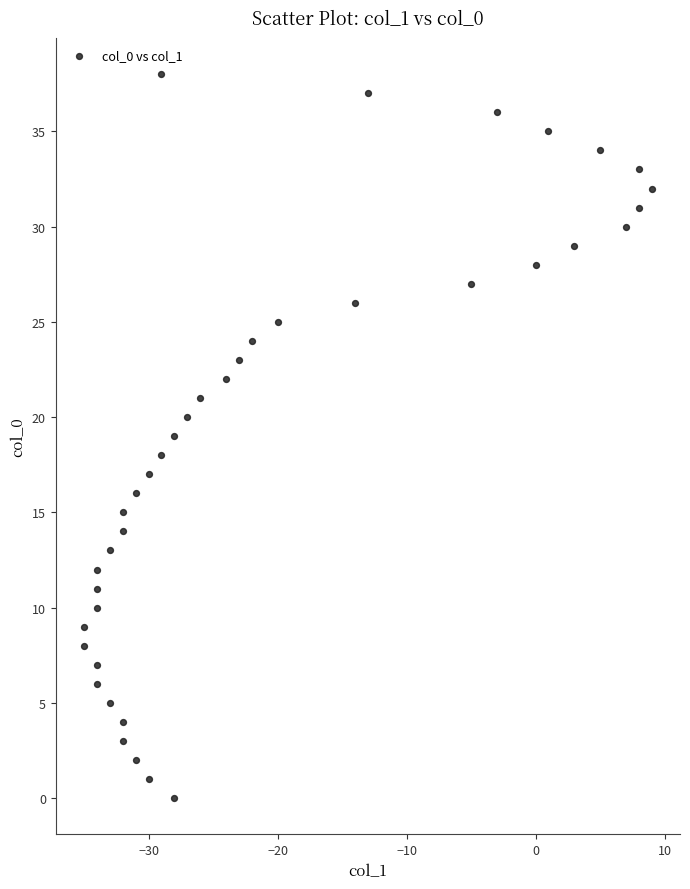

What is the range of Y values (max minus min)?

38